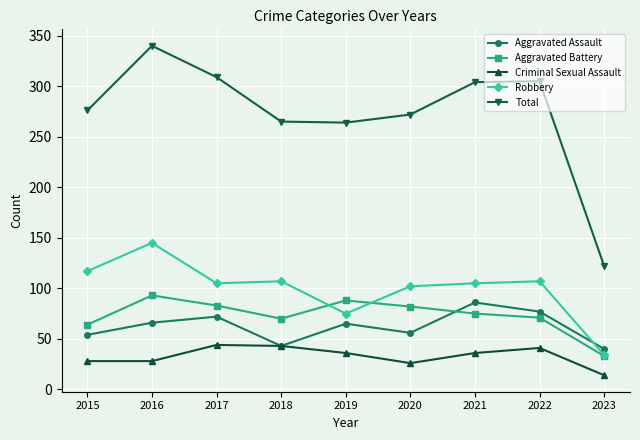

What is the value of the Total point at the 4th from the left?

265